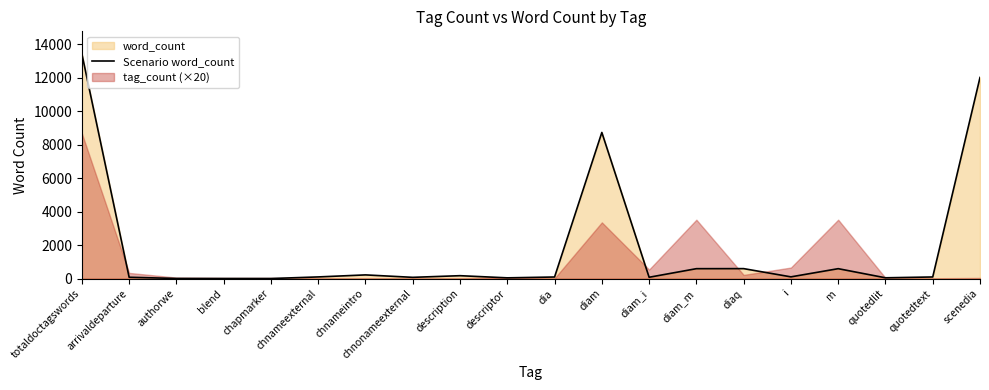

What is the sum of the values at scenedia and quotedtext?

12117